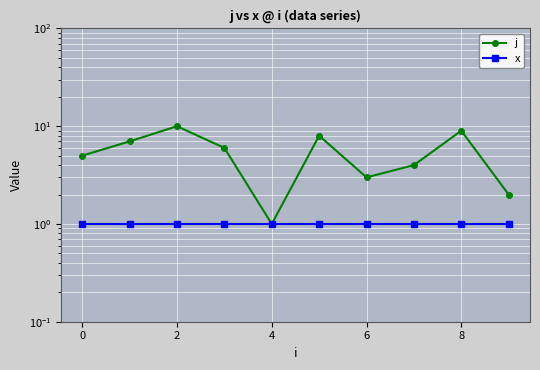

True or false: x and j cross at least once.

False